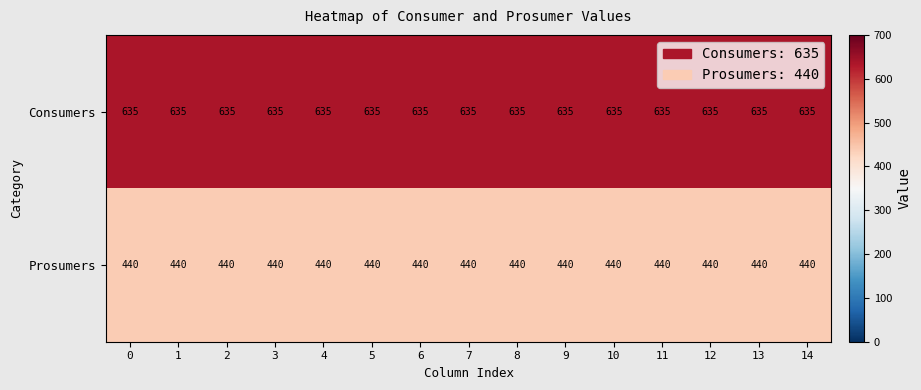

What is the spread (max minus min) of values at 14?

195